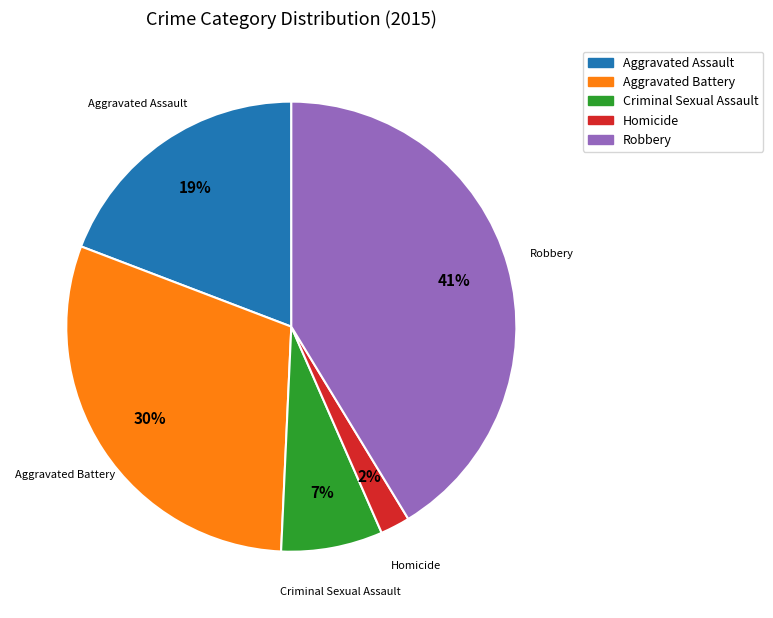

To the nearest percent, what is the average slice percentage?

20%